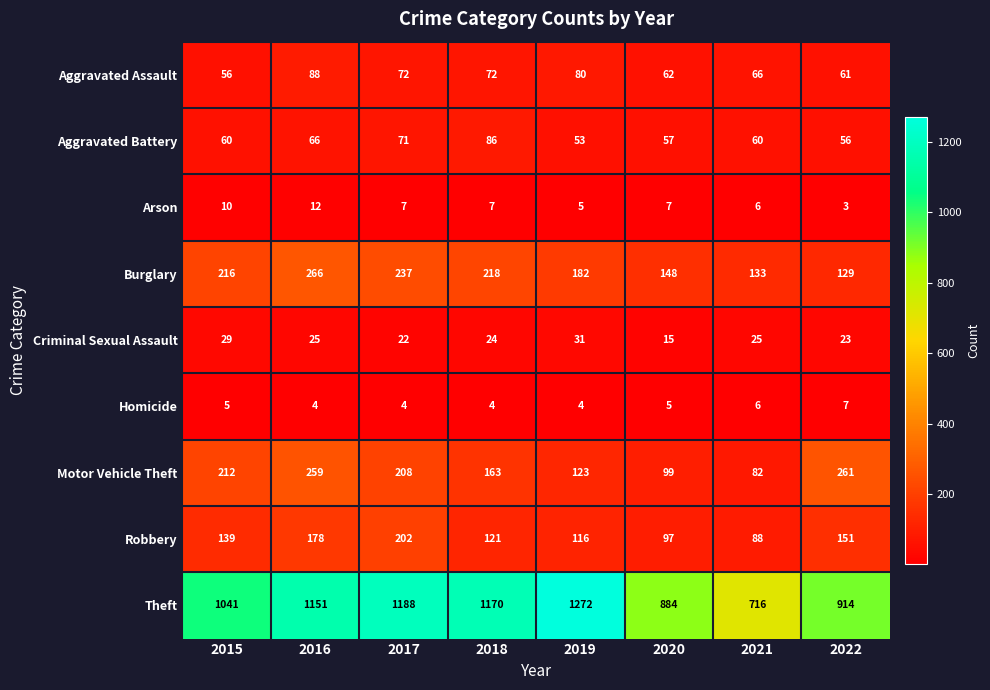

Between 2016 and 2020, which series saw the biggest shift?

Theft